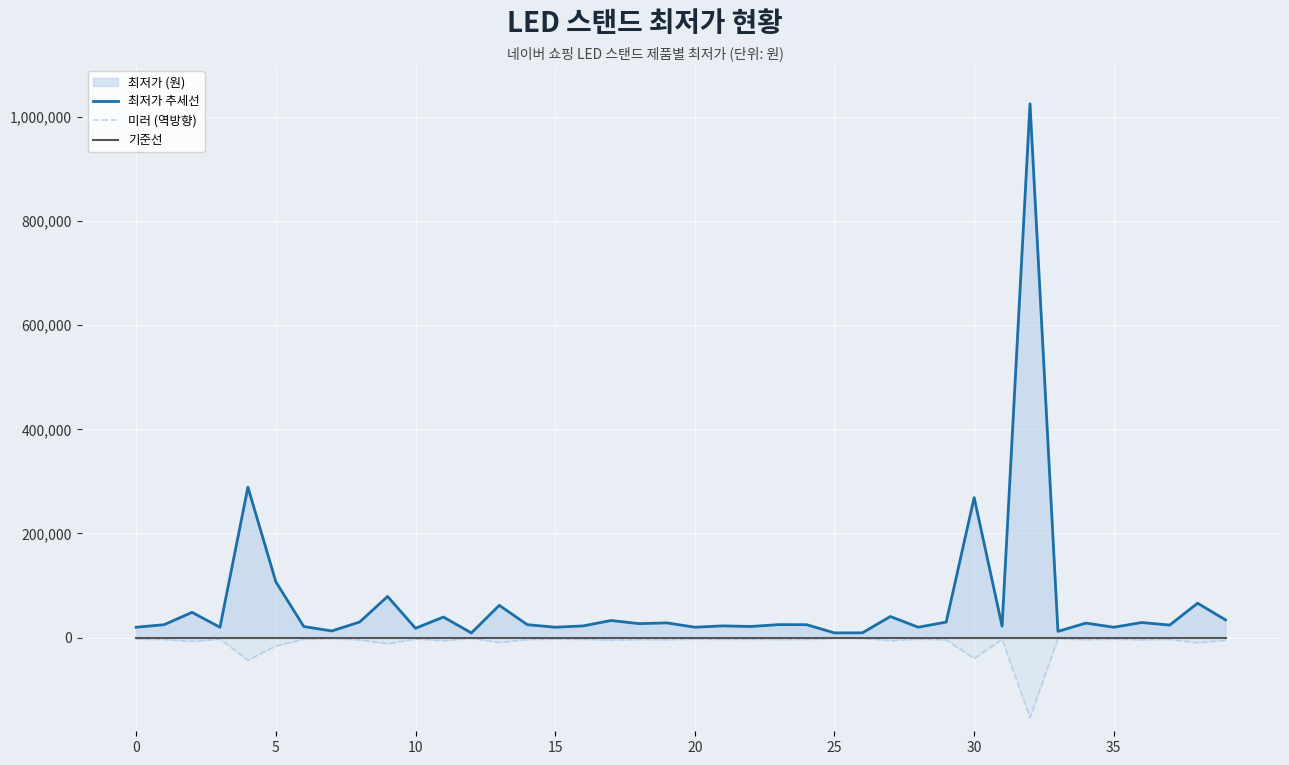

Reading left to right, list all the values displayed in this chart.

최저가 추세선: 19860.0	24790.0	48500.0	19800.0	289000.0	107100.0	21250.0	12700.0	29900.0	79000.0	17900.0	39490.0	8900.0	62000.0	24800.0	19900.0	22400.0	32800.0	26780.0	28240.0	19900.0	22500.0	21300.0	24900.0	24800.0	9000.0	9140.0	40500.0	19900.0	29800.0	269000.0	22000.0	1025500.0	11900.0	27800.0	19900.0	28900.0	24000.0	66000.0	34000.0
미러 (역방향): -2979.0	-3718.5	-7275.0	-2970.0	-43350.0	-16065.0	-3187.5	-1905.0	-4485.0	-11850.0	-2685.0	-5923.5	-1335.0	-9300.0	-3720.0	-2985.0	-3360.0	-4920.0	-4017.0	-4236.0	-2985.0	-3375.0	-3195.0	-3735.0	-3720.0	-1350.0	-1371.0	-6075.0	-2985.0	-4470.0	-40350.0	-3300.0	-153825.0	-1785.0	-4170.0	-2985.0	-4335.0	-3600.0	-9900.0	-5100.0
기준선: 0.0	0.0	0.0	0.0	0.0	0.0	0.0	0.0	0.0	0.0	0.0	0.0	0.0	0.0	0.0	0.0	0.0	0.0	0.0	0.0	0.0	0.0	0.0	0.0	0.0	0.0	0.0	0.0	0.0	0.0	0.0	0.0	0.0	0.0	0.0	0.0	0.0	0.0	0.0	0.0